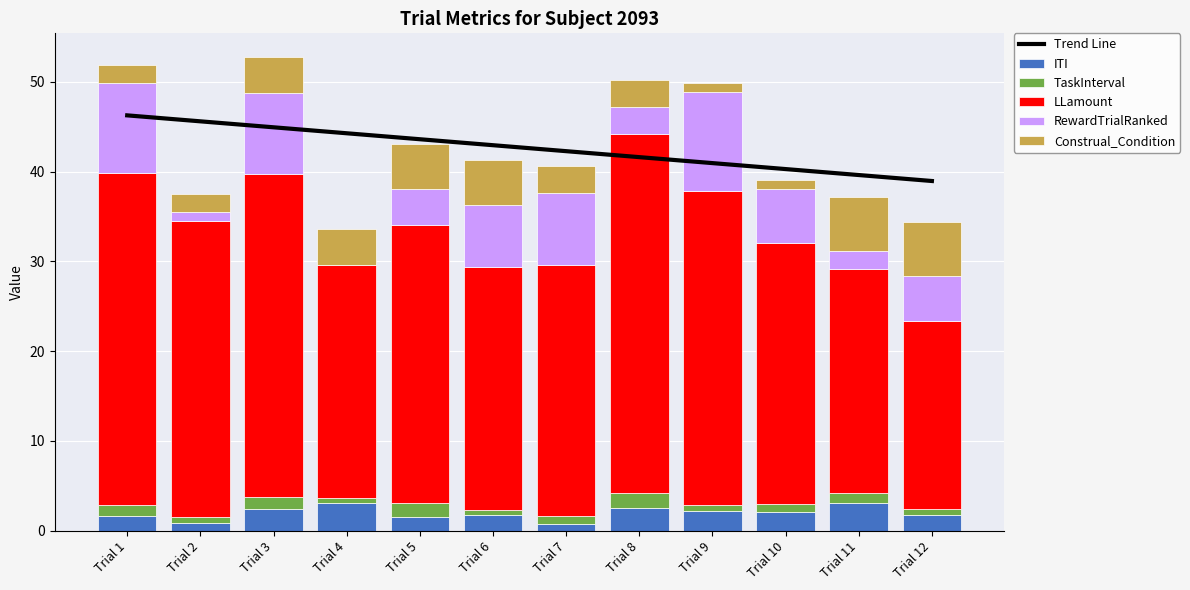

What is the difference between the maximum and second lowest values in the Trend Line series?

6.6